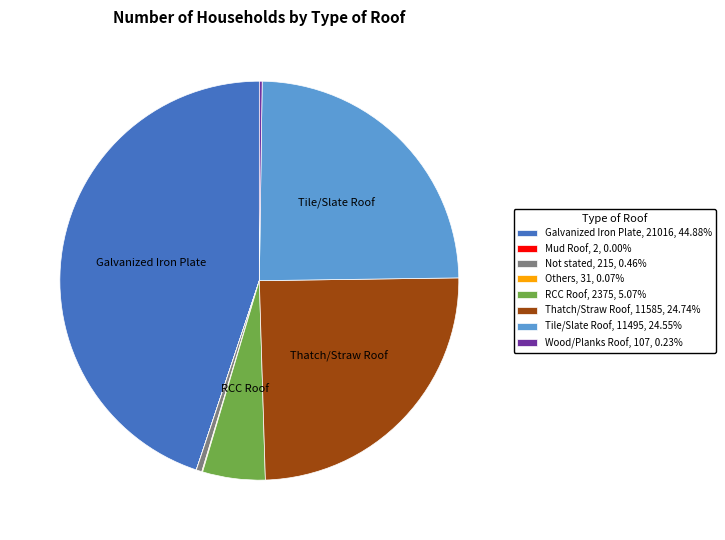

The Tile/Slate Roof slice represents 39% of the pie. True or false?

False